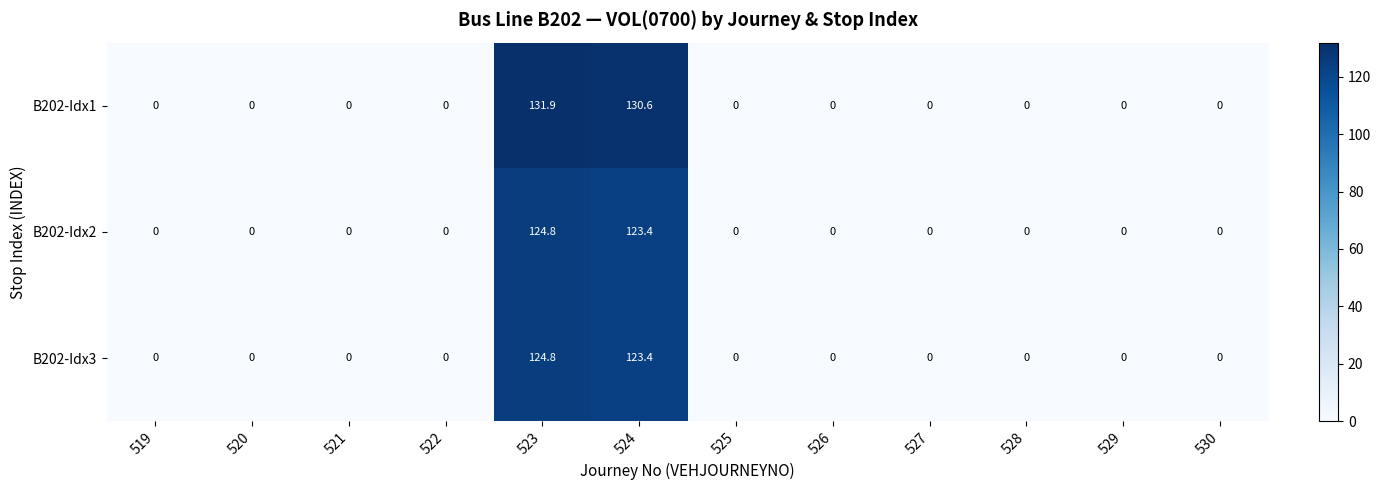

At how many categories does at least one series exceed 18?

2